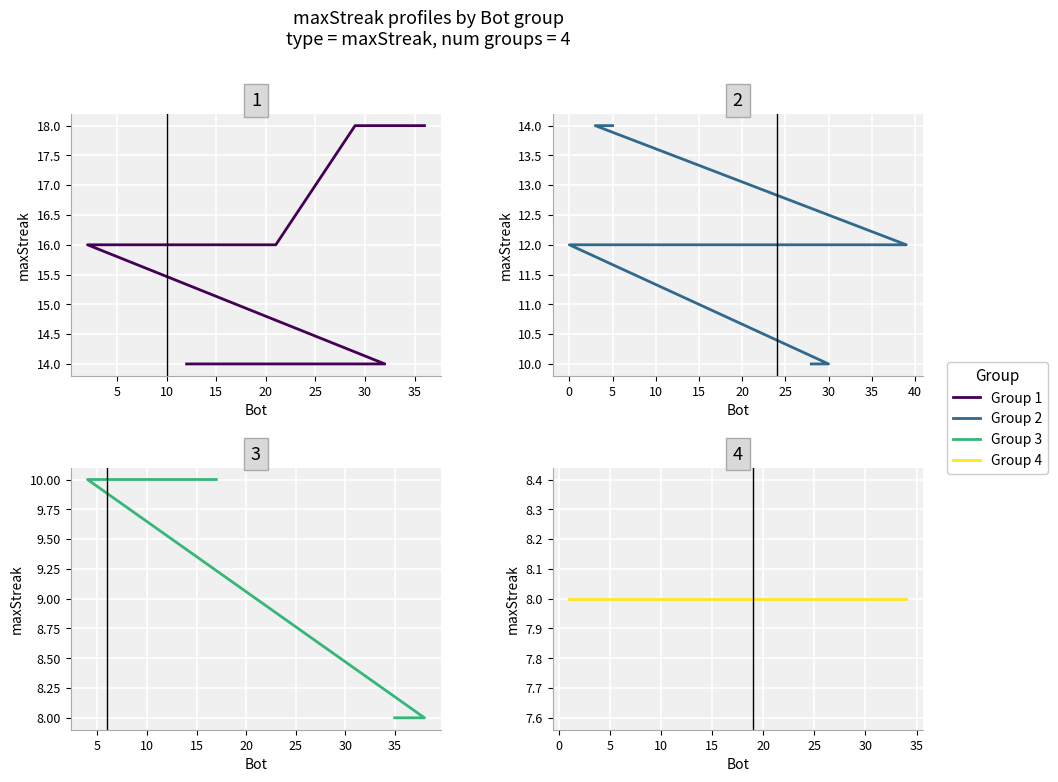

What is the minimum value for Group 4?

8